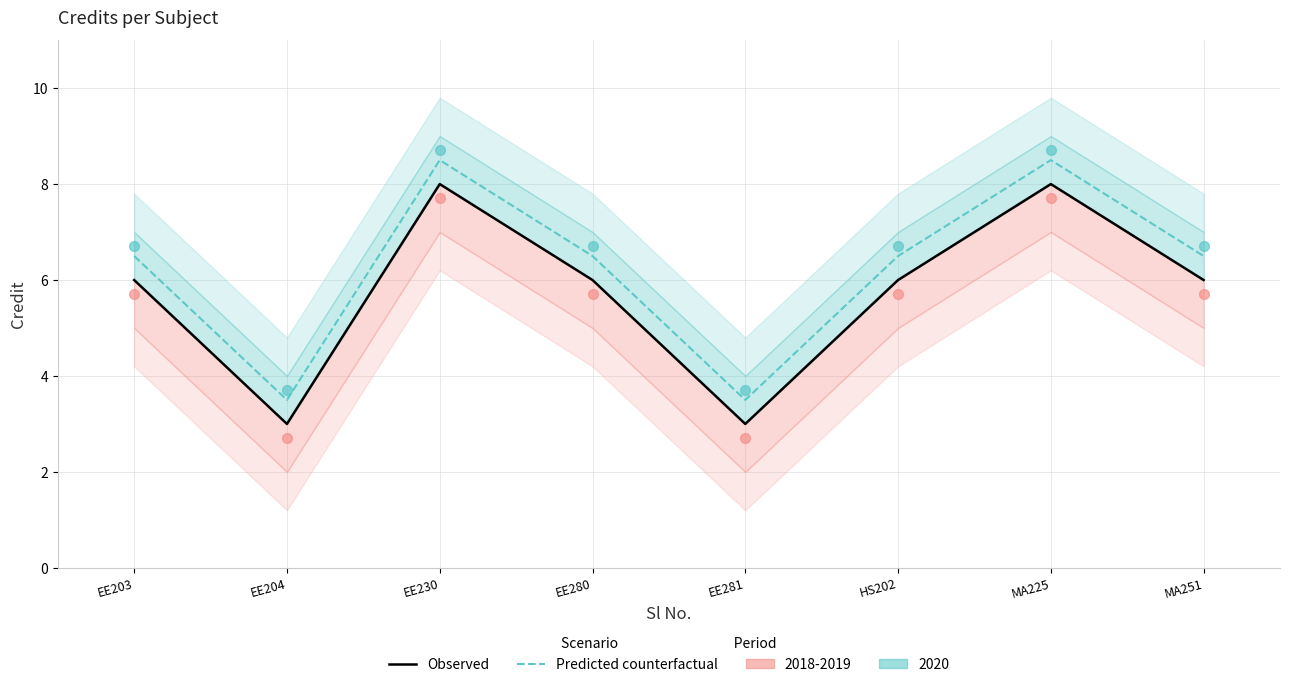

Which series has the widest spread of Y values?

Observed